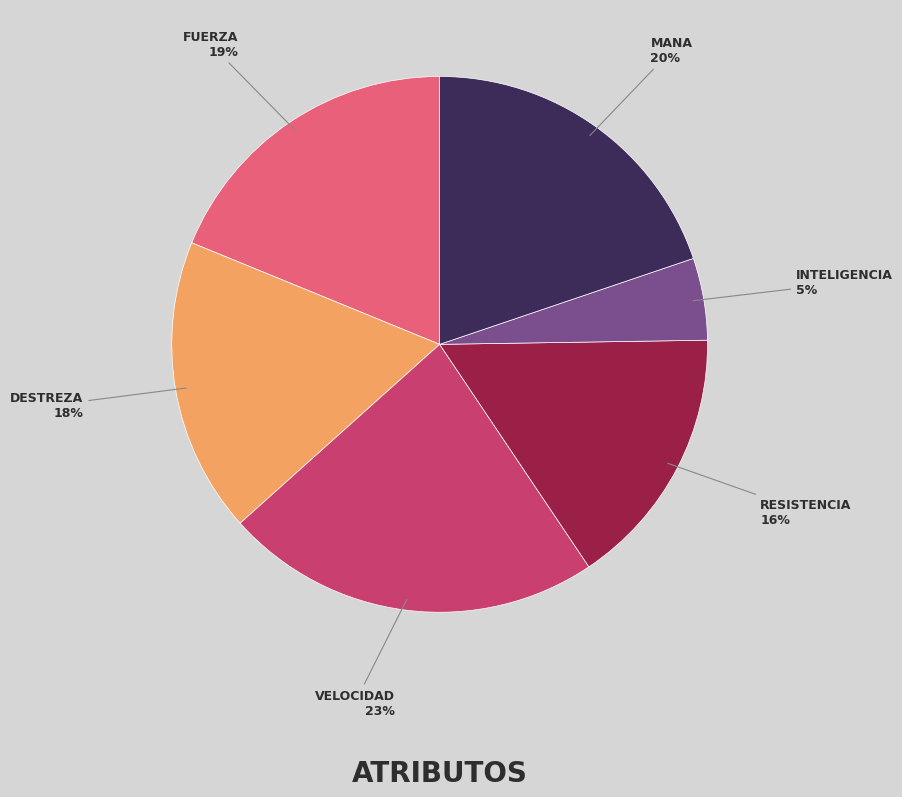

How many slices are in this pie chart?

6